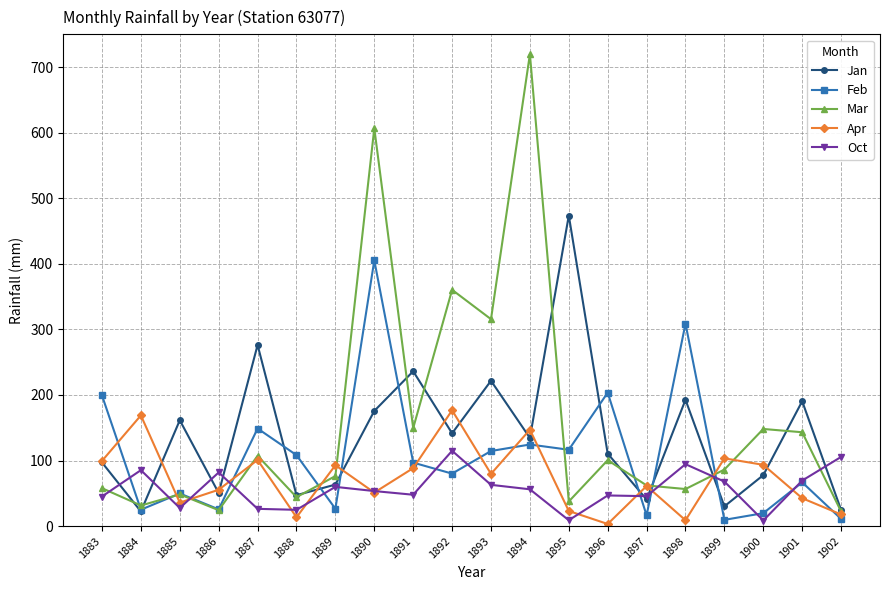

Which series has the largest total across all categories?

Mar